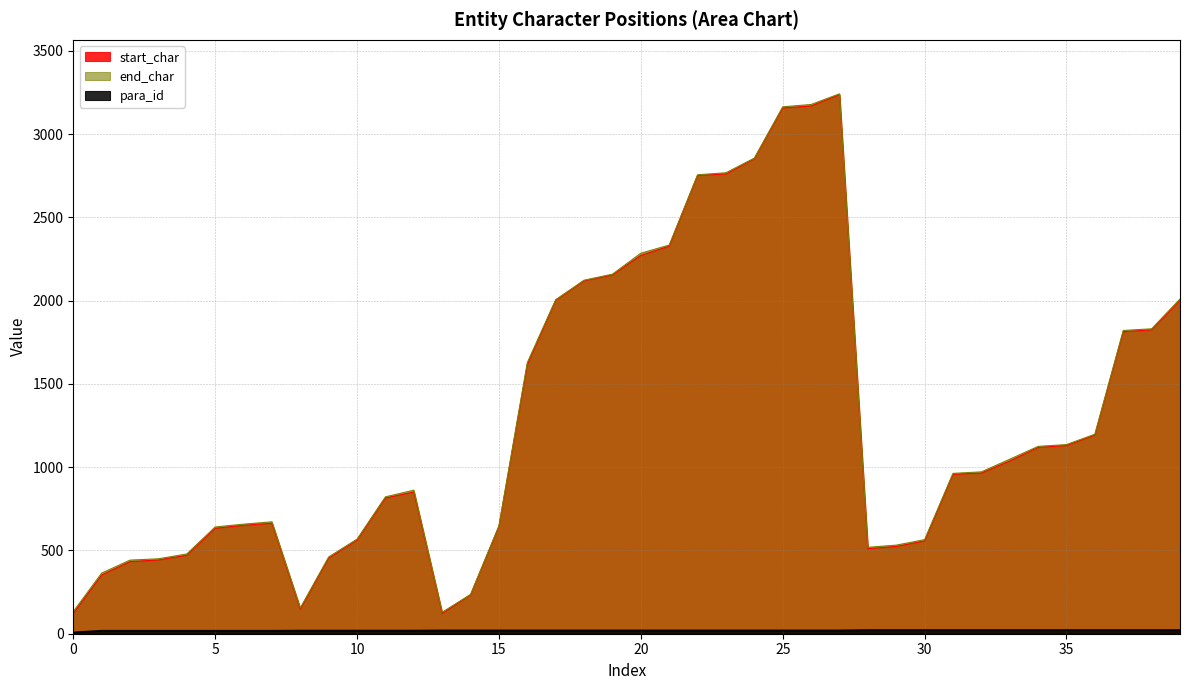

Between 35 and 17, which is larger?

17